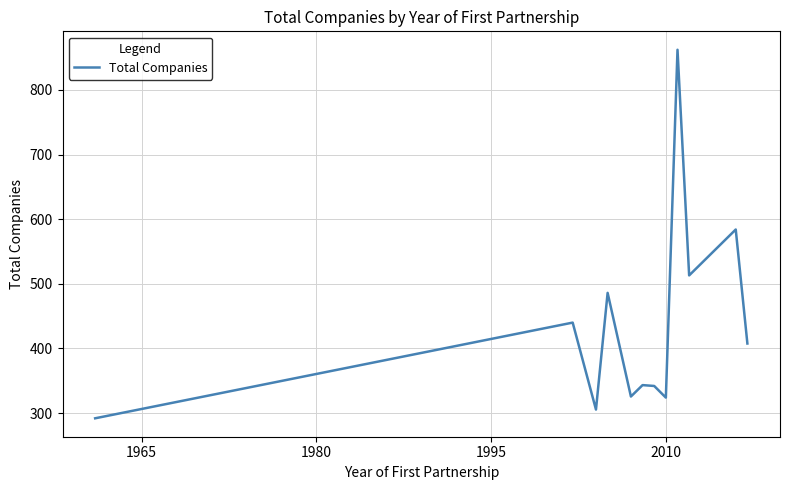

What is the average value?

435.4